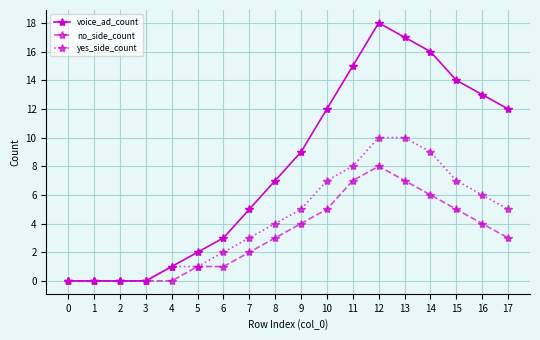

The value of voice_ad_count at 11 is 24. True or false?

False